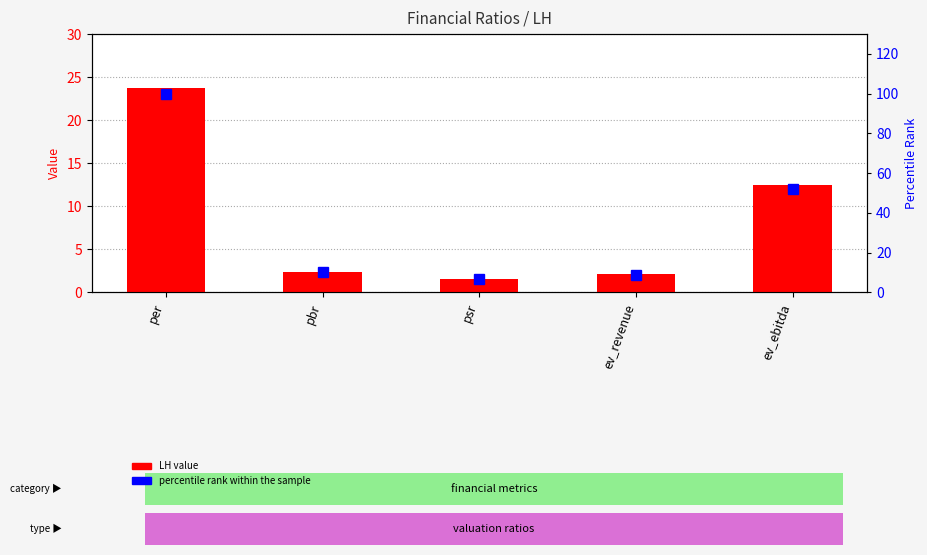

What is the total value across all series at psr?

8.4